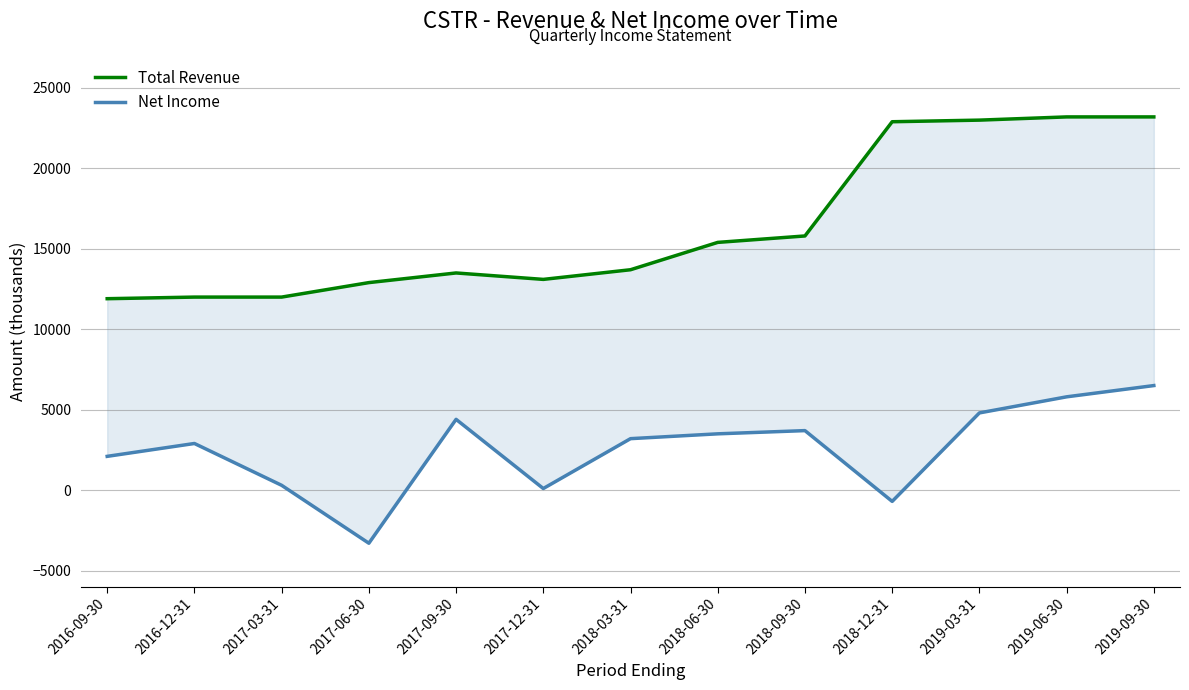

What position from the right is 2019-06-30?

2